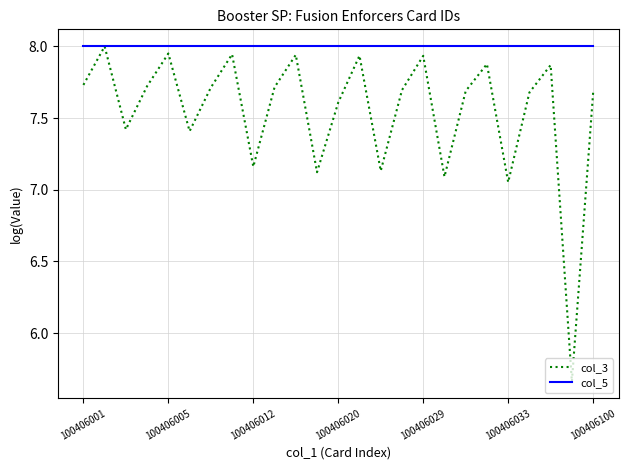

Which series has the widest spread of values?

col_3